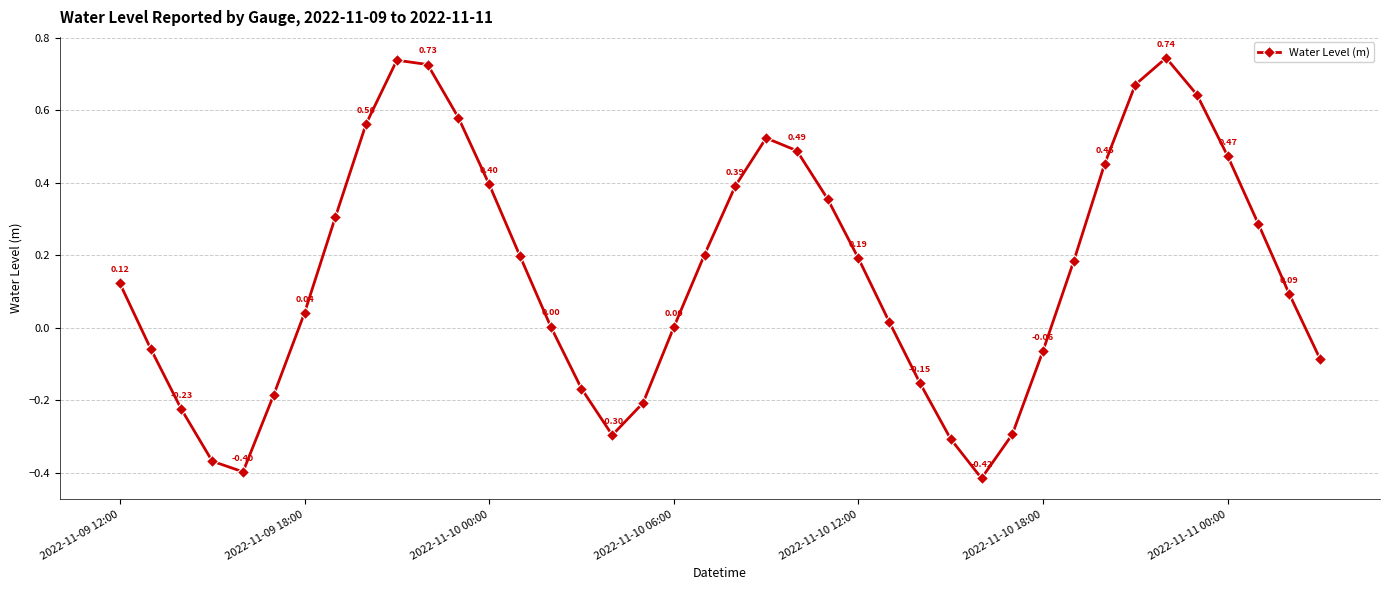

How many points are lower than both their immediate neighbors (excluding endpoints)?

3